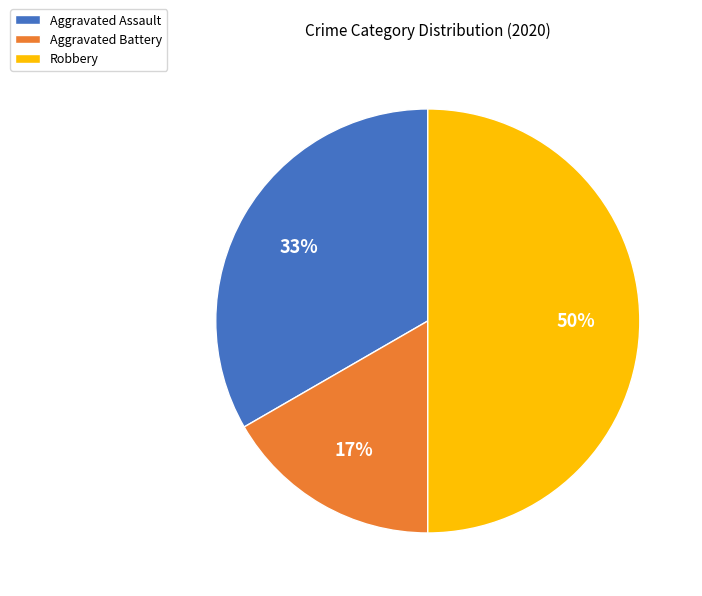

True or false: Robbery accounts for 50% of the total.

True